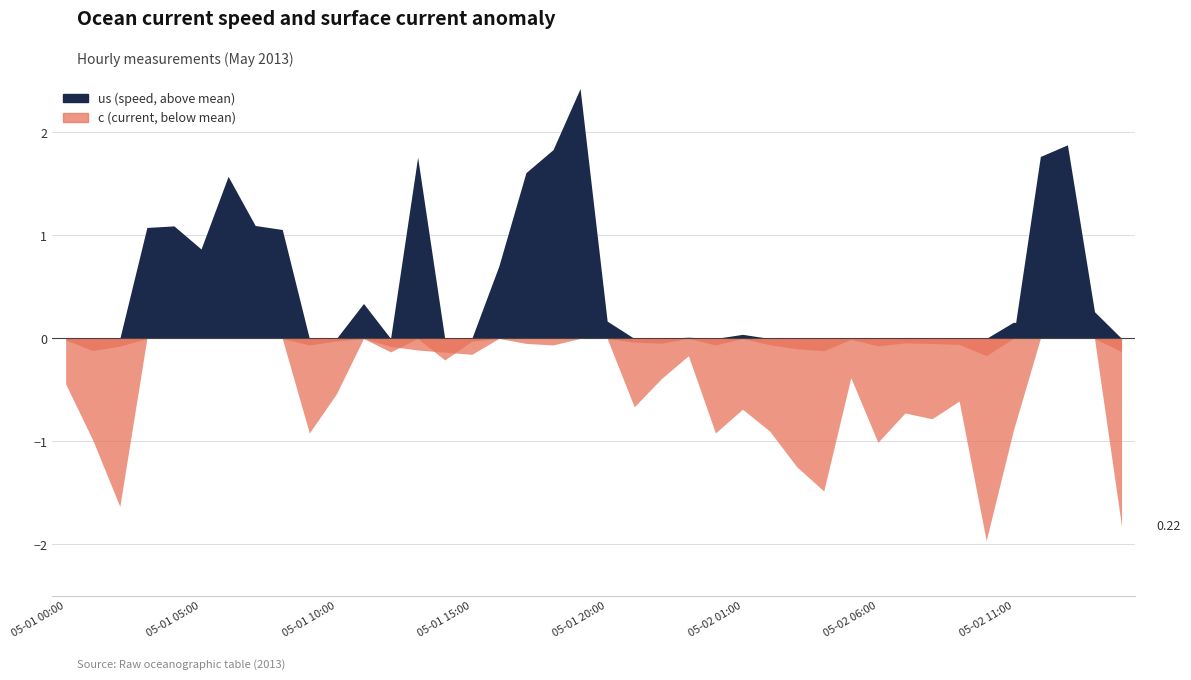

What is the label of the 16th point from the right?

2013-05-02 00:00